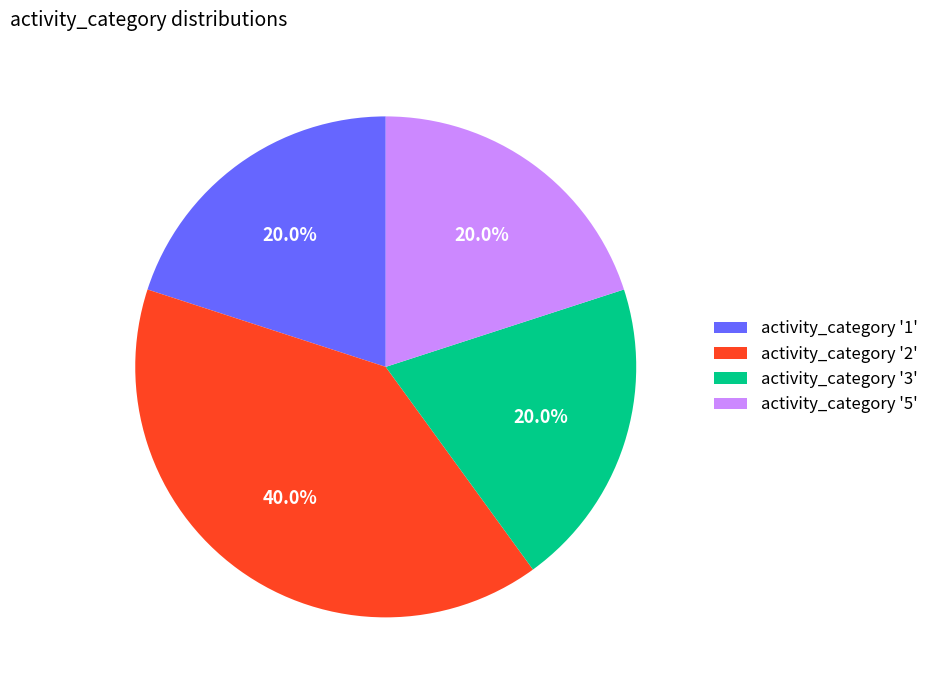

What percentage do activity_category '5' and activity_category '1' together represent?

40.0%